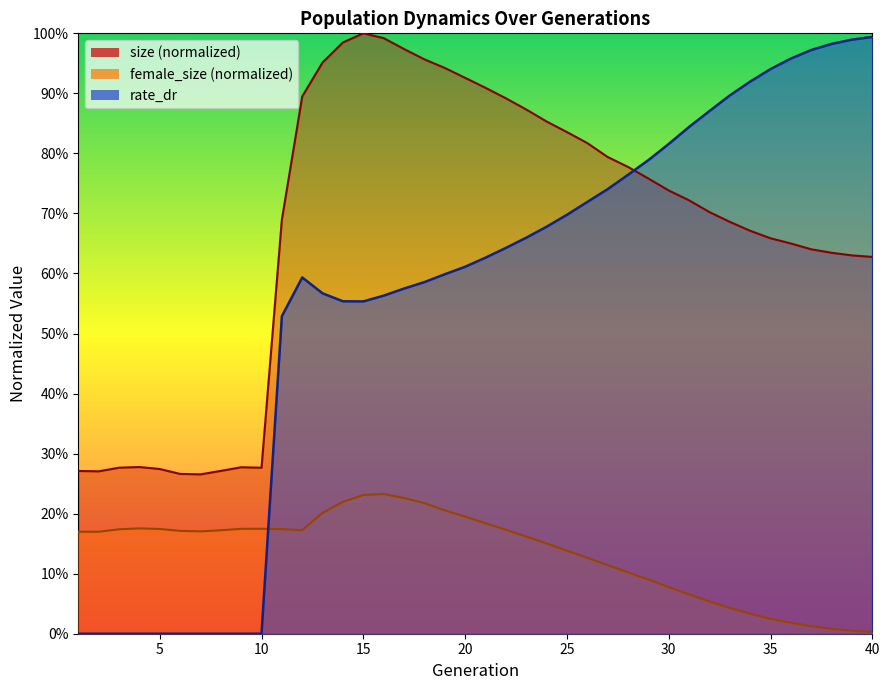

Reading left to right, what are all the values shown in this chart?

size: 0.3	0.3	0.3	0.3	0.3	0.3	0.3	0.3	0.3	0.3	0.7	0.9	1.0	1.0	1.0	1.0	1.0	1.0	0.9	0.9	0.9	0.9	0.9	0.9	0.8	0.8	0.8	0.8	0.8	0.7	0.7	0.7	0.7	0.7	0.7	0.6	0.6	0.6	0.6	0.6
female_size: 0.2	0.2	0.2	0.2	0.2	0.2	0.2	0.2	0.2	0.2	0.2	0.2	0.2	0.2	0.2	0.2	0.2	0.2	0.2	0.2	0.2	0.2	0.2	0.2	0.1	0.1	0.1	0.1	0.1	0.1	0.1	0.1	0.0	0.0	0.0	0.0	0.0	0.0	0.0	0.0
rate_dr: 0.0	0.0	0.0	0.0	0.0	0.0	0.0	0.0	0.0	0.0	0.5	0.6	0.6	0.6	0.6	0.6	0.6	0.6	0.6	0.6	0.6	0.6	0.7	0.7	0.7	0.7	0.7	0.8	0.8	0.8	0.8	0.9	0.9	0.9	0.9	1.0	1.0	1.0	1.0	1.0